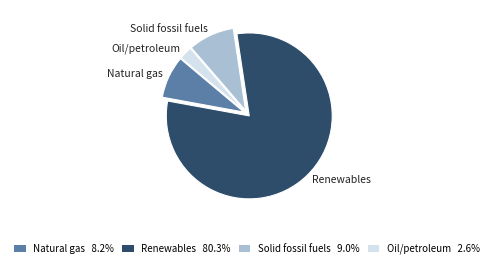

Between Natural gas and Solid fossil fuels, which is larger?

Solid fossil fuels